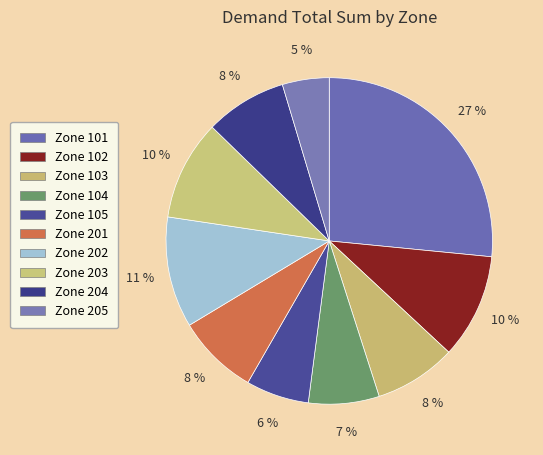

Which category has the biggest portion of the pie?

Zone 101